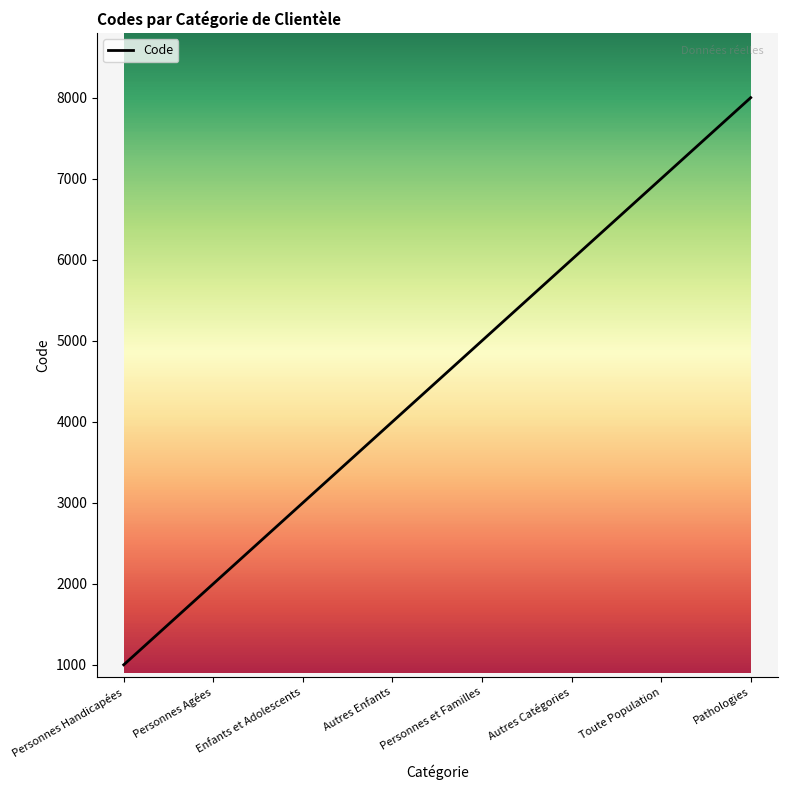

Which category has the lowest value across all series?

Personnes Handicapées